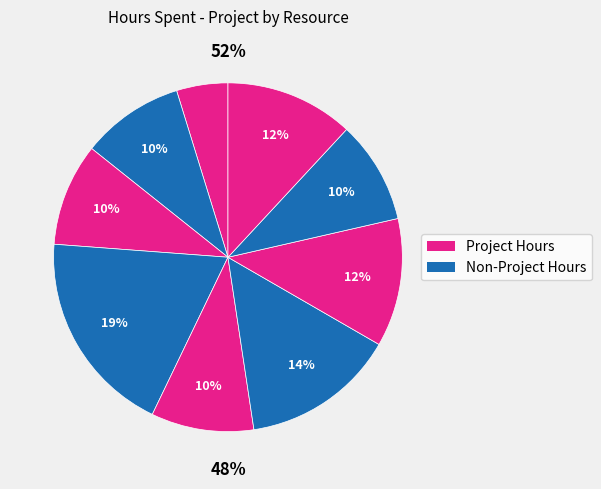

Does Vishnu Prakaash R represent more than half of the total?

No